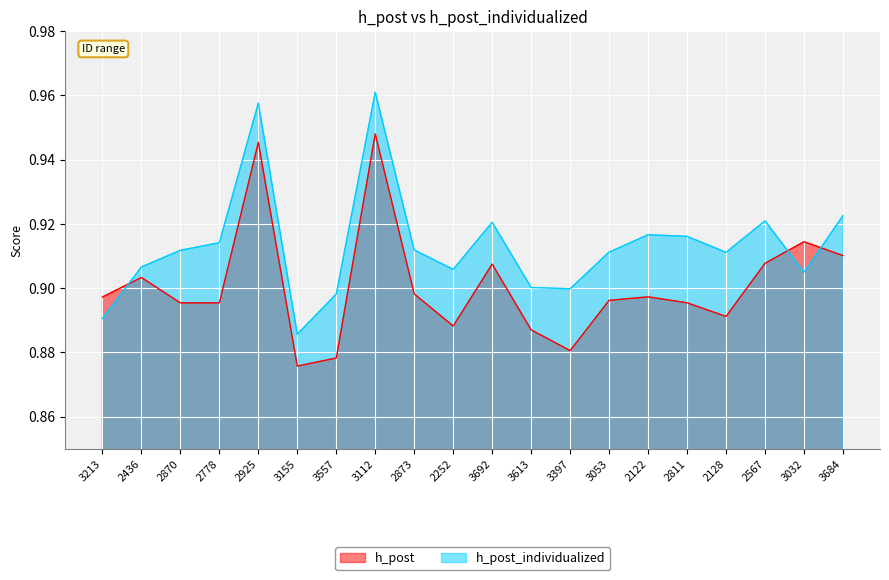

How many intersections are there between h_post_individualized and h_post?

3